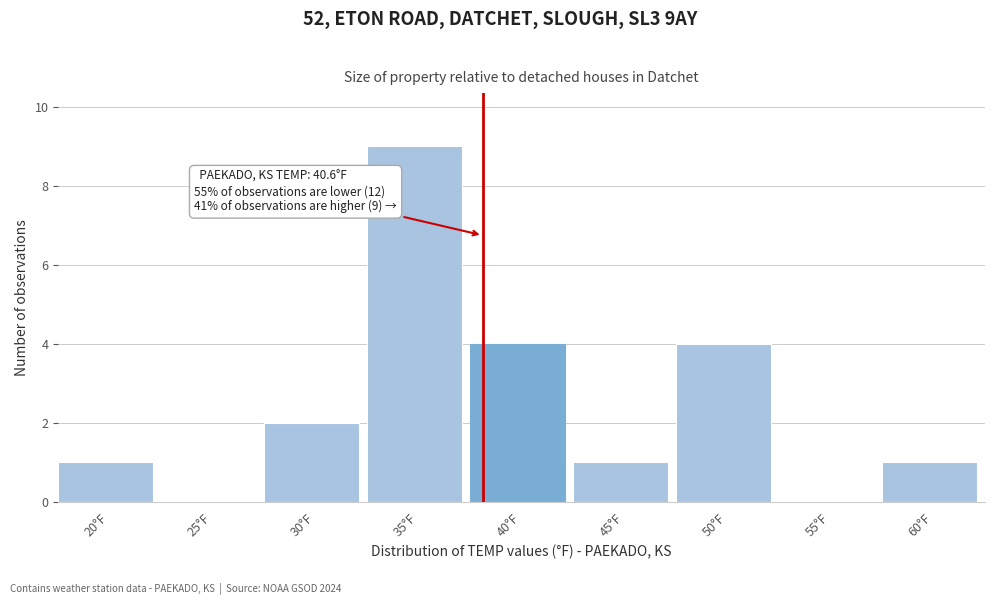

Reading left to right, what are all the values shown in this chart?

20°F=1	25°F=0	30°F=2	35°F=9	40°F=4	45°F=1	50°F=4	55°F=0	60°F=1